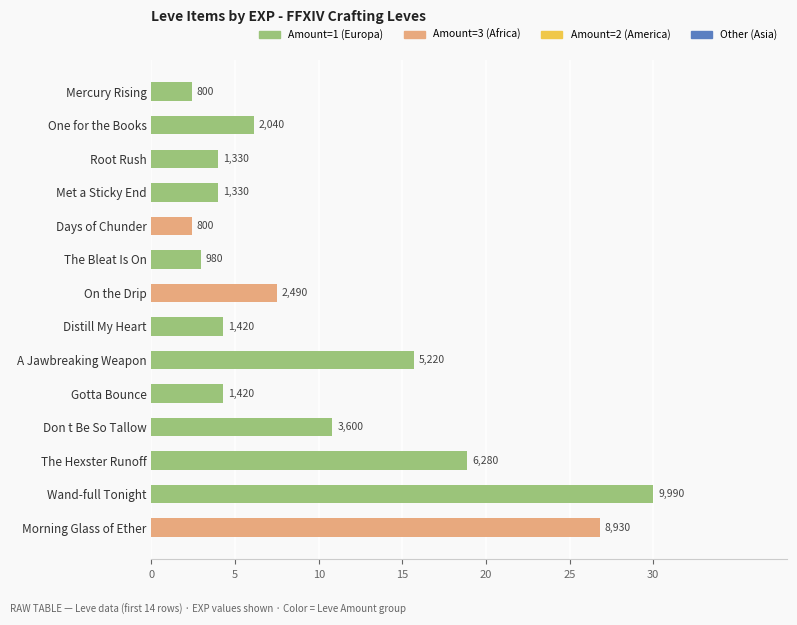

Are the bars horizontal?

Yes